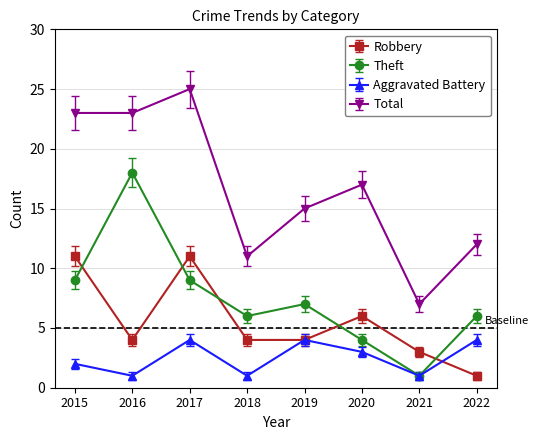

Does the chart have visible grid lines?

Yes